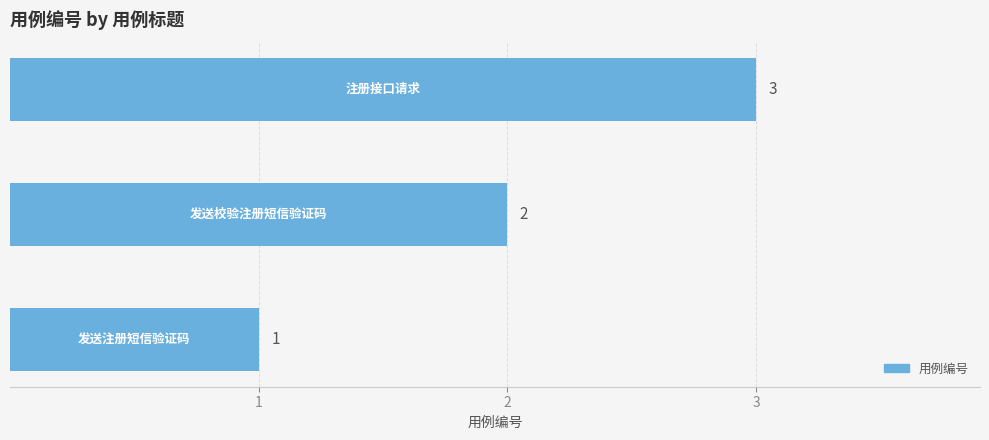

What is the greatest value displayed?

3